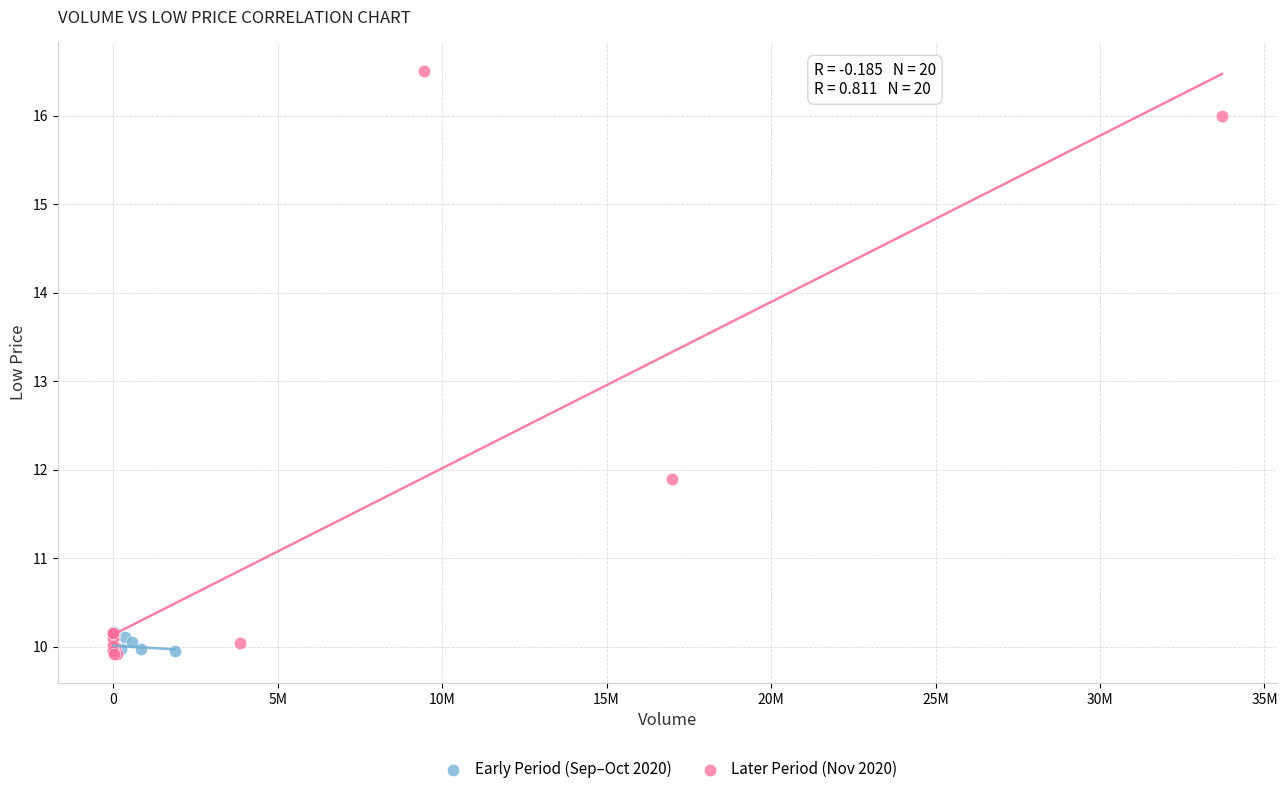

Which series has the widest spread of Y values?

Later Period (Nov 2020)